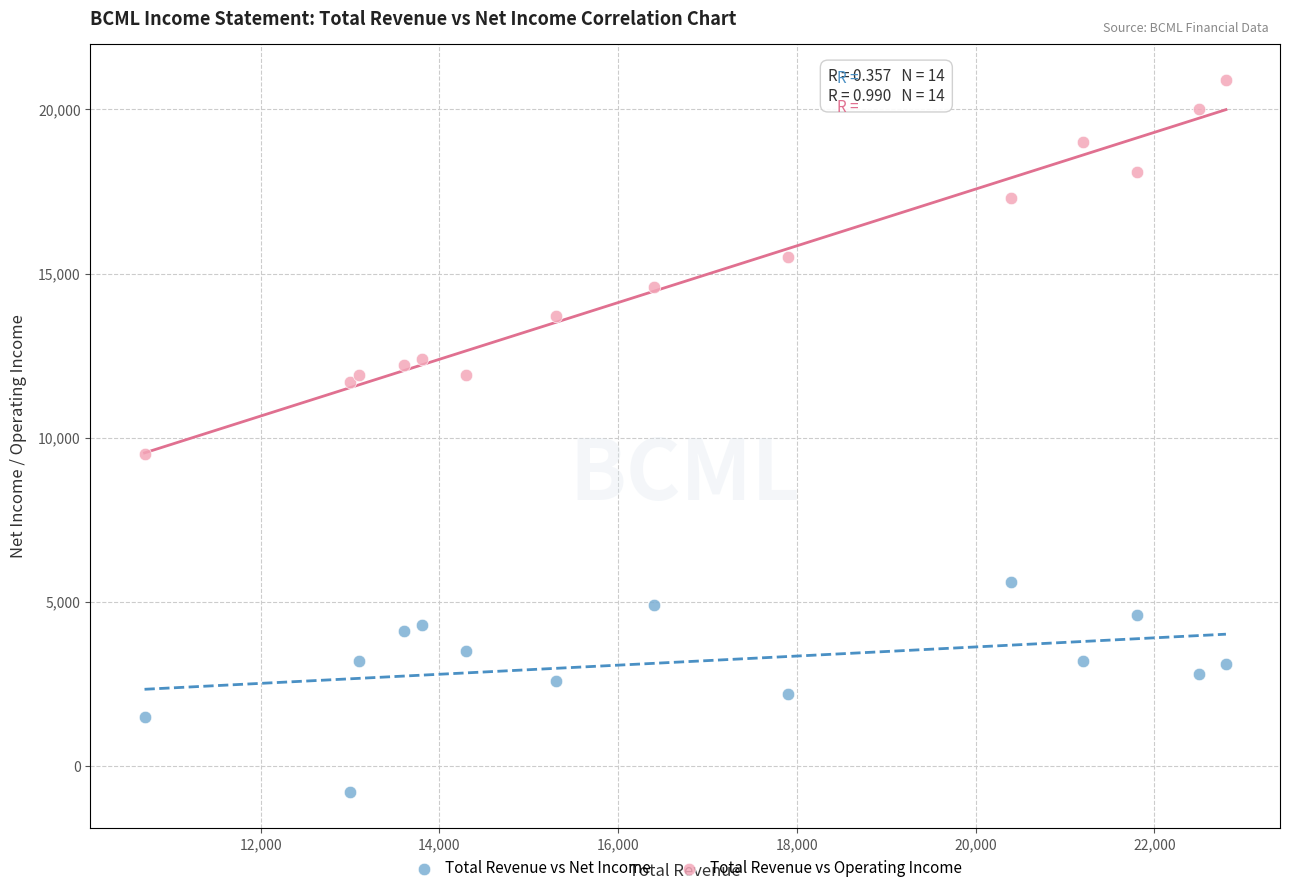

Across all series, what Y value is closest to 10050?

9500